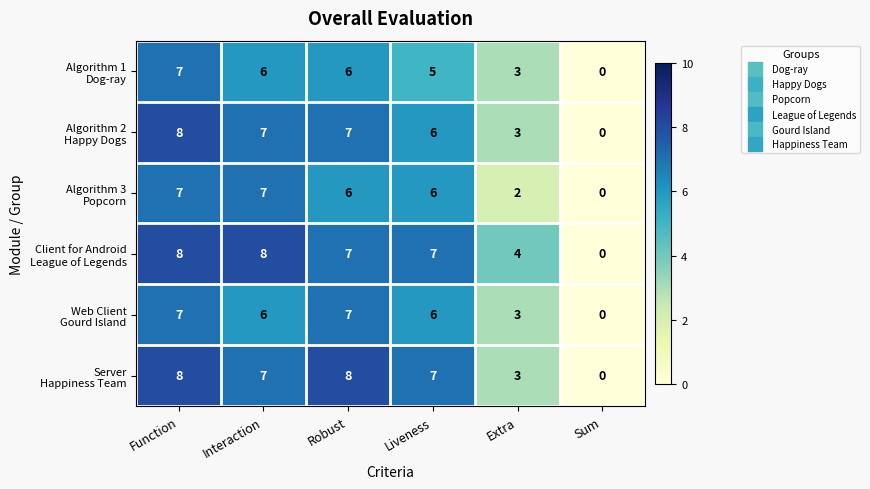

Which label corresponds to the smallest value in the chart?

Sum